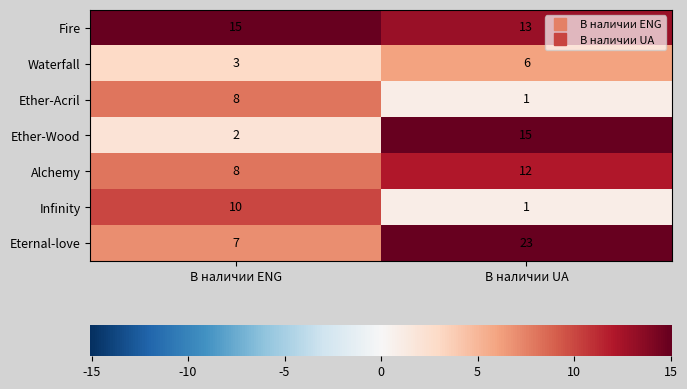

The value of Waterfall at В наличии ENG is 1. True or false?

False